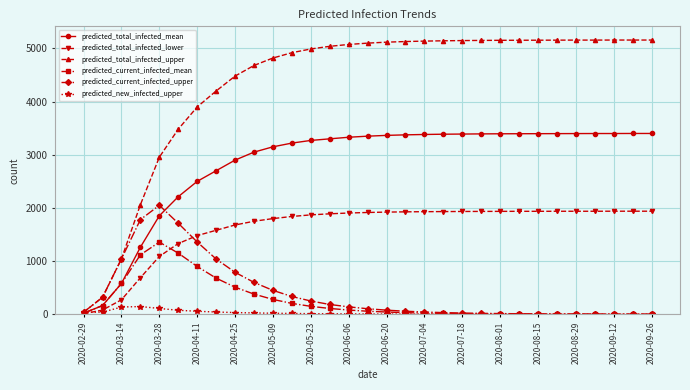

At how many categories does at least one series exceed 2427?

27